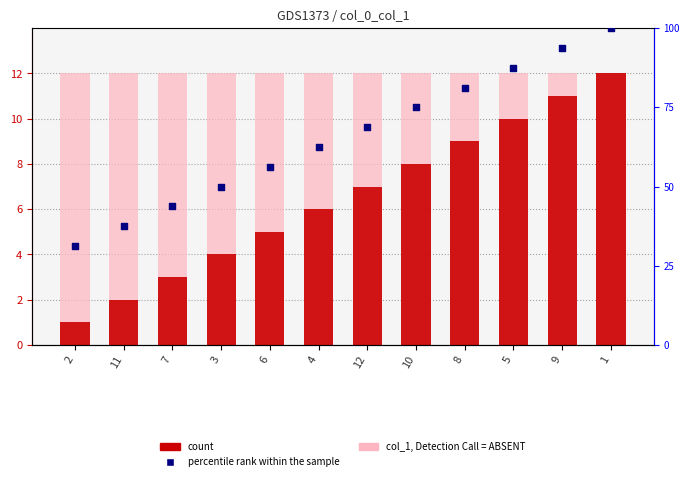

Which series contains the highest Y value?

percentile rank within the sample